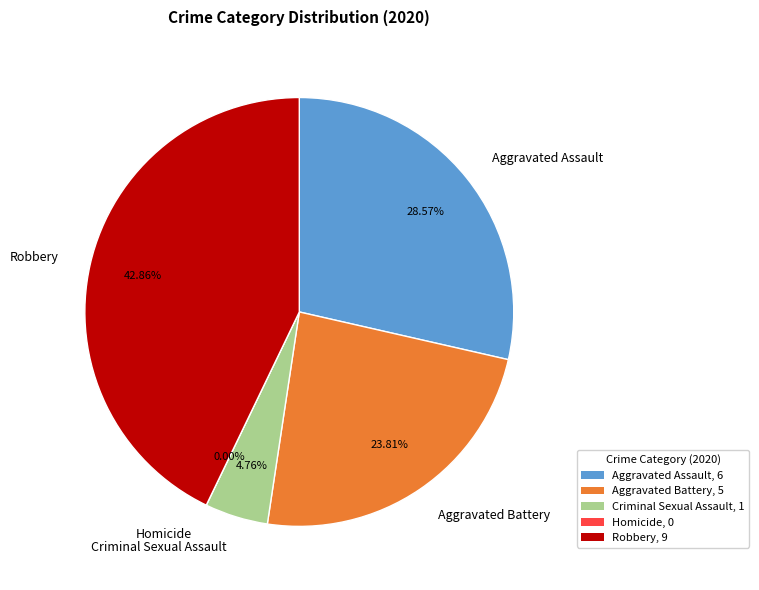

What is the total percentage of Criminal Sexual Assault and Aggravated Assault?

33.3%